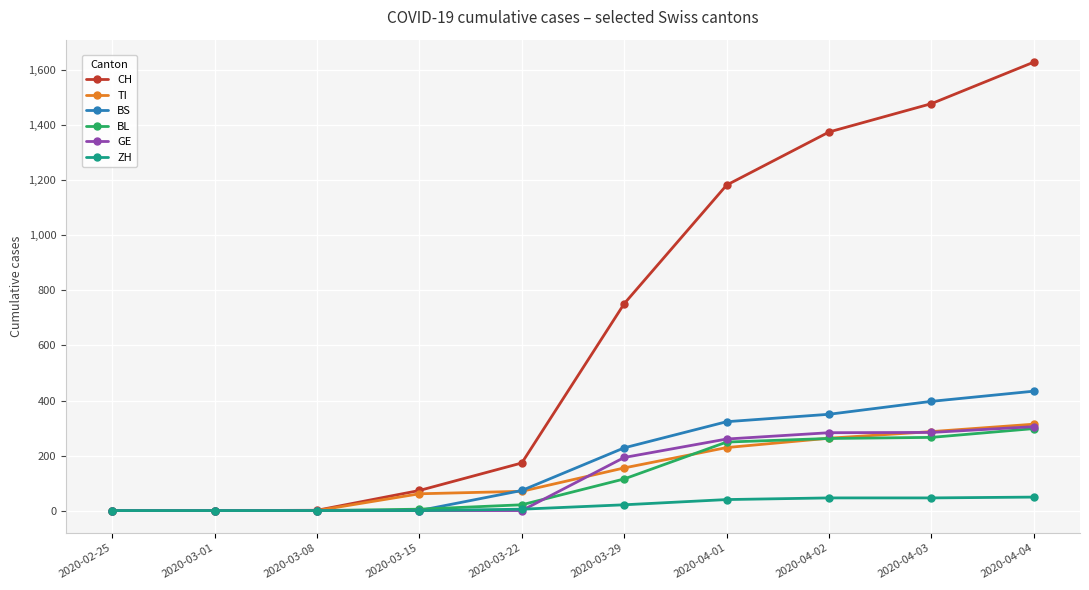

What position from the right is 2020-04-04?

1